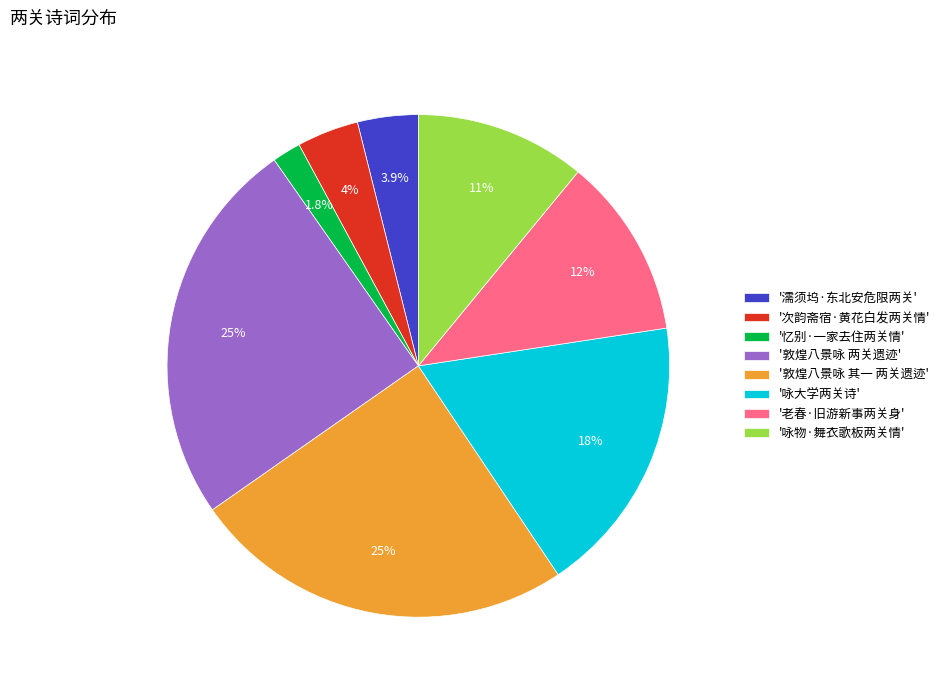

What portion of the pie excludes '忆别·一家去住两关情'?

98.2%